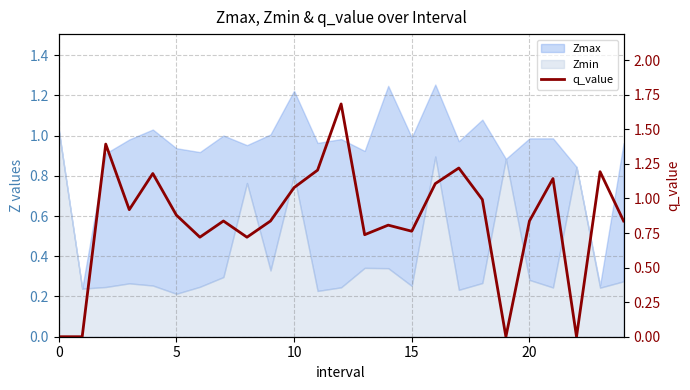

What is the sum of all values?

21.1